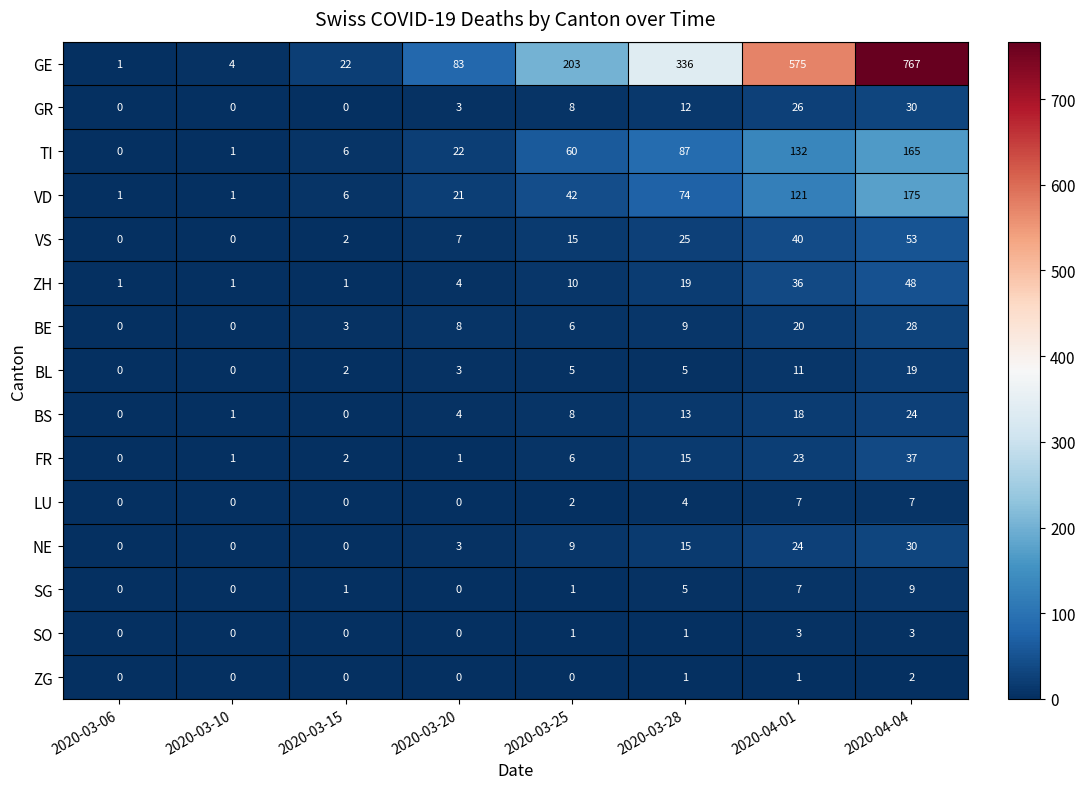

At which label does GR reach its peak?

2020-04-04